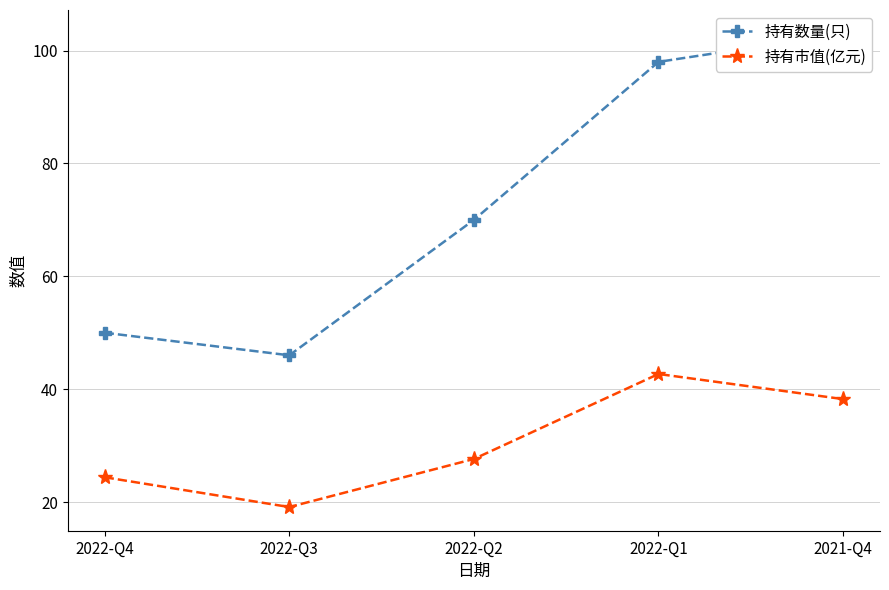

What are all the series names shown in the legend?

持有数量(只), 持有市值(亿元)